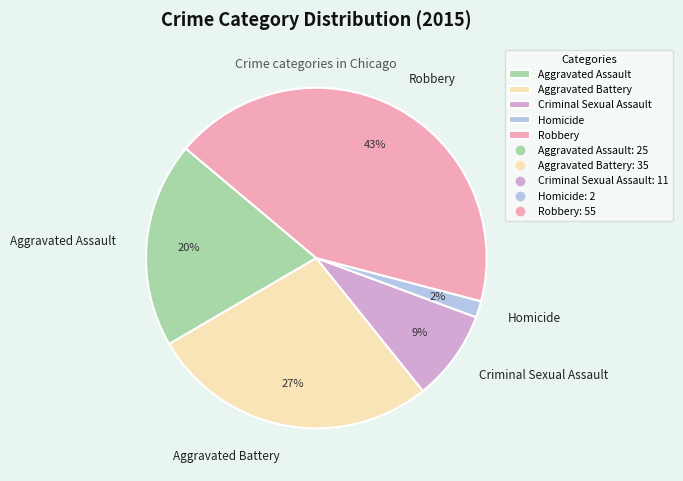

Rank the categories by value from highest to lowest.

Robbery, Aggravated Battery, Aggravated Assault, Criminal Sexual Assault, Homicide